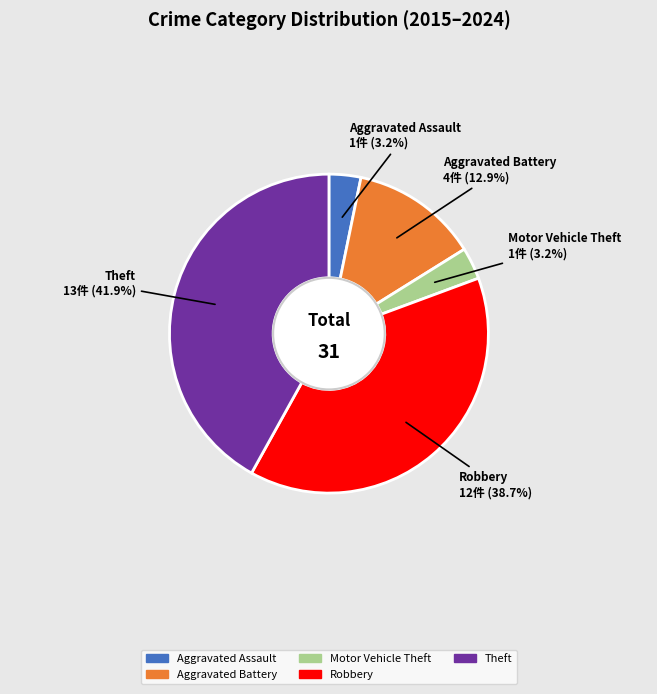

To the nearest percent, what portion does Aggravated Assault represent?

3%